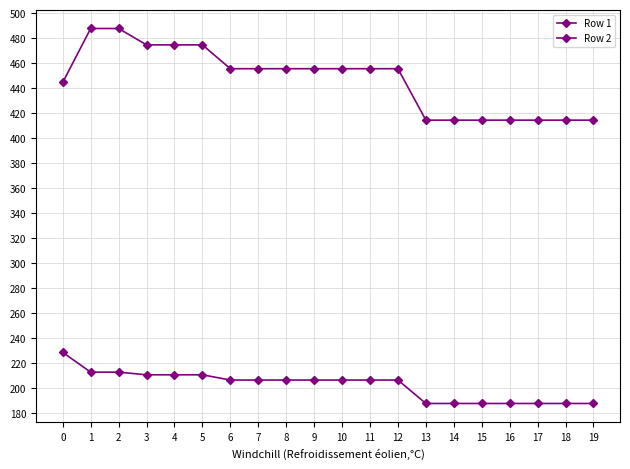

Is the value of Row 2 at 9 greater than the value of Row 1 at 14?

Yes